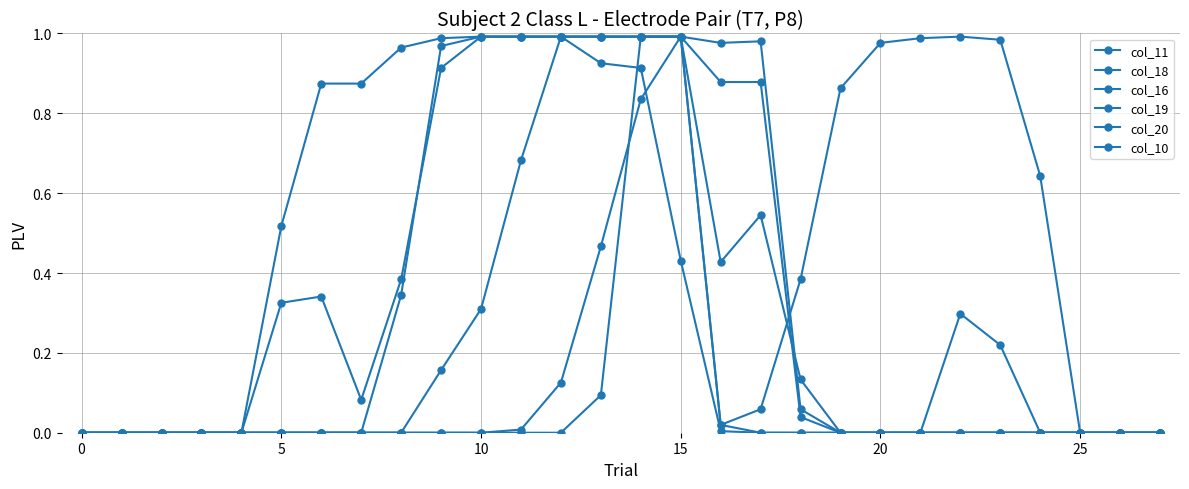

How many lines are shown in the chart?

6